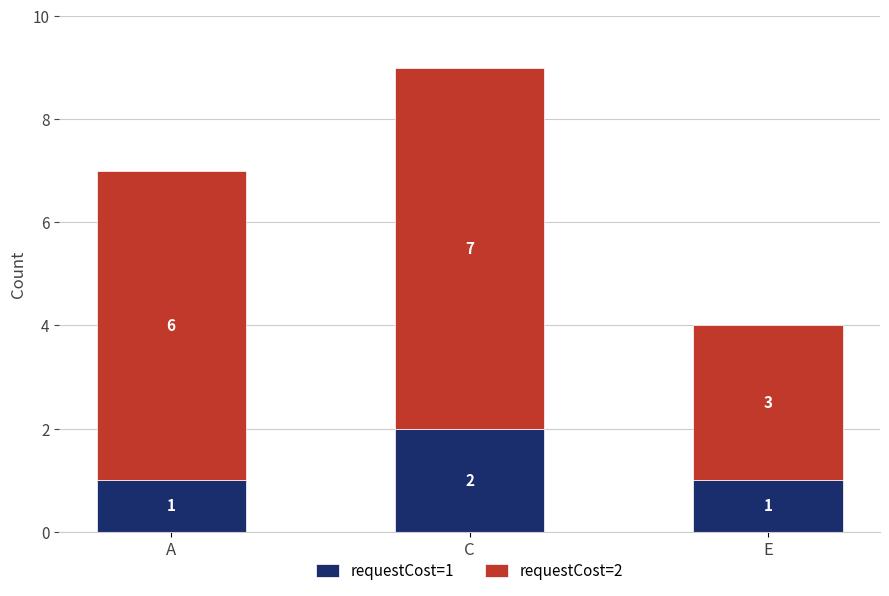

Reading left to right, transcribe the values for requestCost=1.

1	2	1